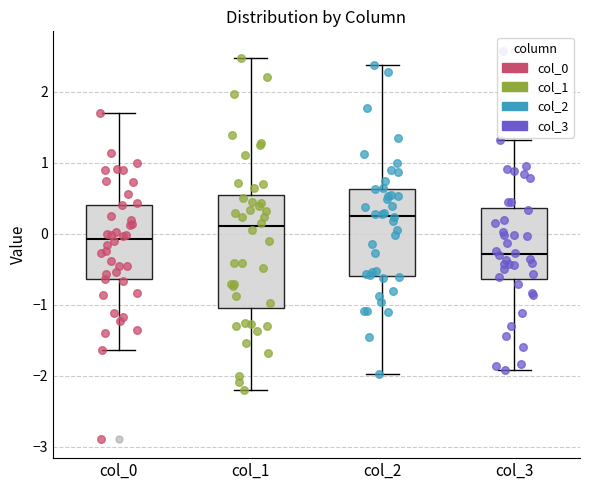

Which box's median line is the lowest?

col_3